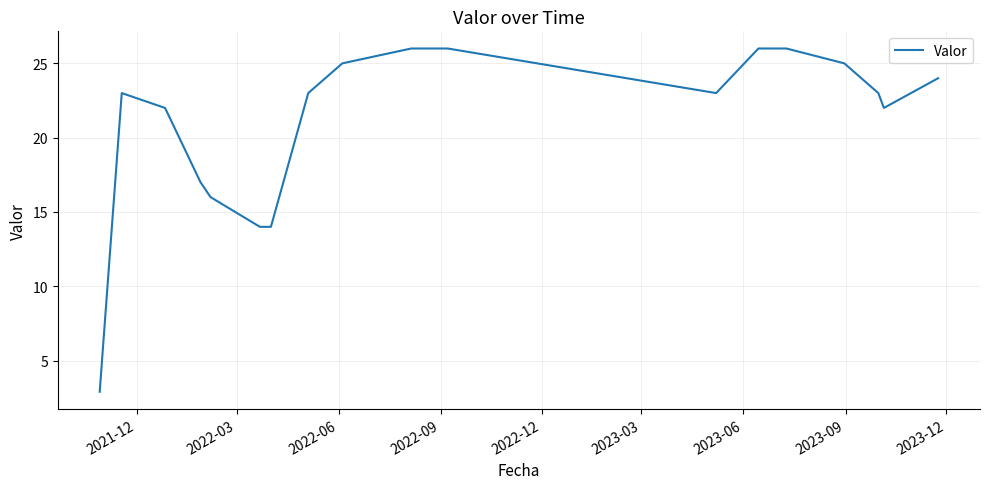

What is the minimum value shown in the chart?

2.9